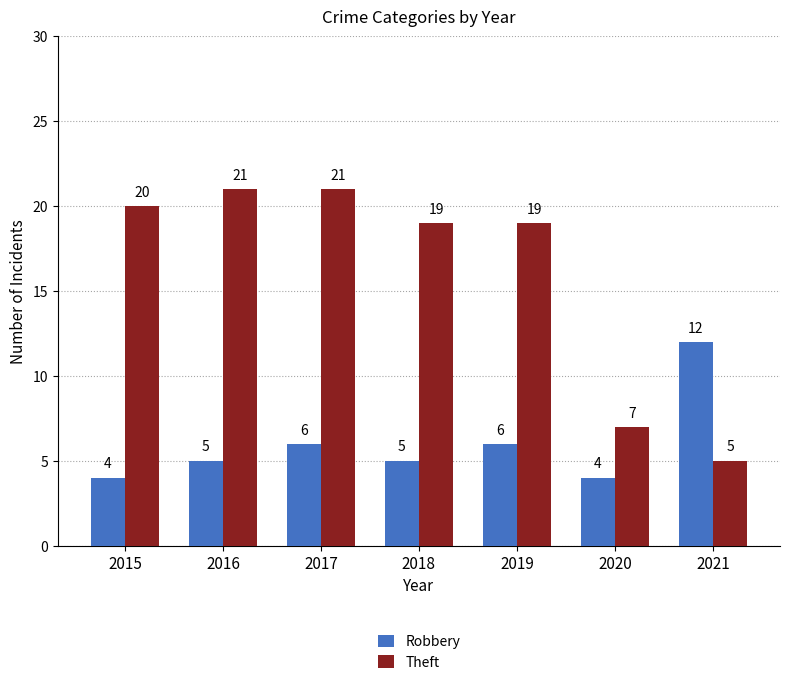

Reading left to right, list all the values displayed in this chart.

Robbery: 2015=4	2016=5	2017=6	2018=5	2019=6	2020=4	2021=12
Theft: 2015=20	2016=21	2017=21	2018=19	2019=19	2020=7	2021=5